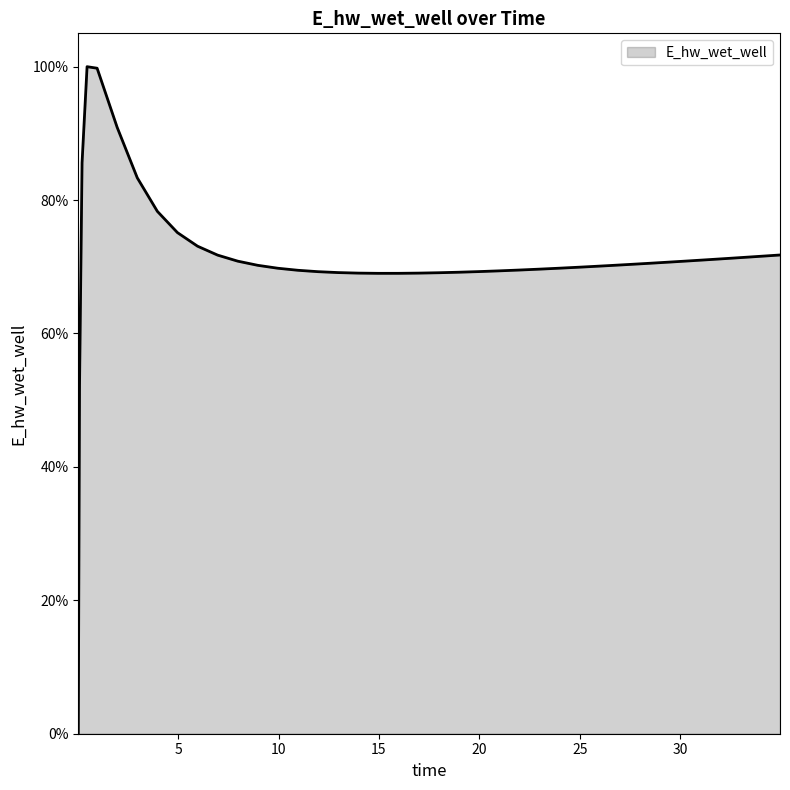

What is the maximum value shown in the chart?

100.0